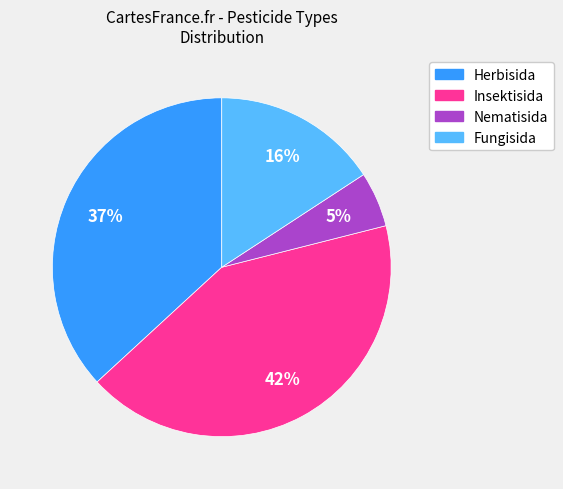

Rank the categories by value from lowest to highest.

Nematisida, Fungisida, Herbisida, Insektisida